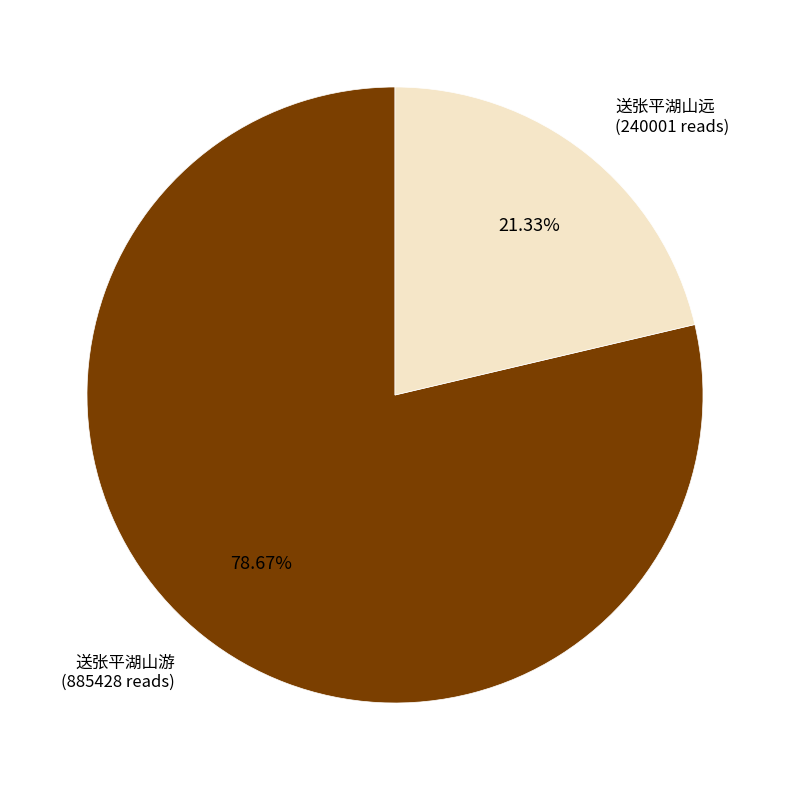

What is the total percentage of 送张平湖山游 and 送张平湖山远?

100.0%